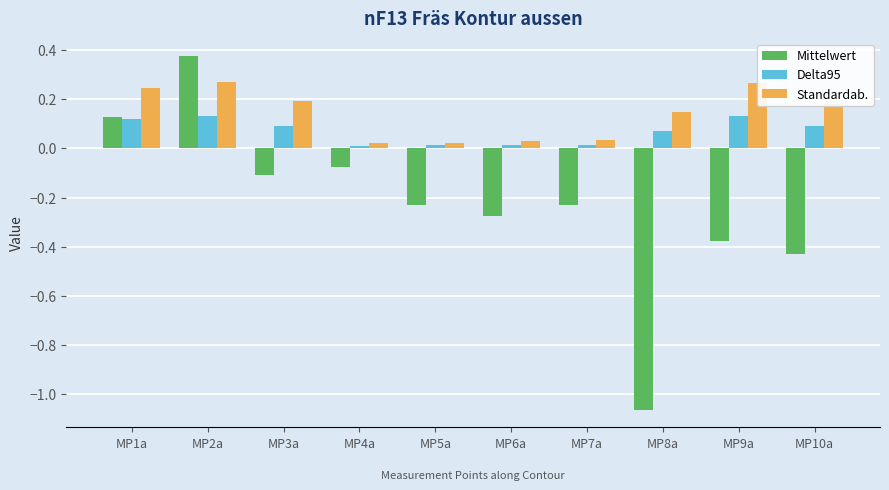

Which series changed the most between MP2a and MP4a?

Mittelwert